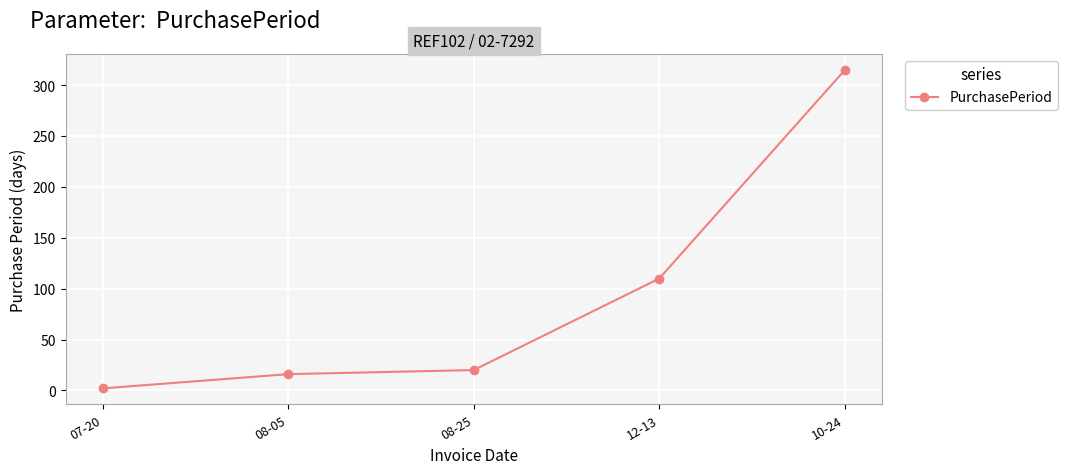

Is it true that the value at 07-20 is 2?

True